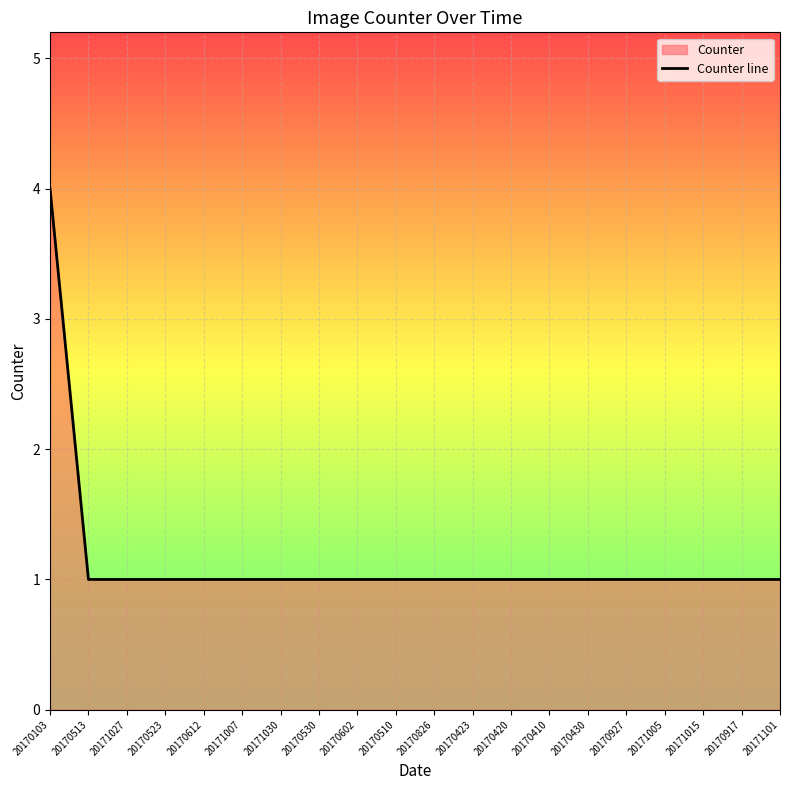

True or false: there are more than 1 points higher than both neighbors.

False